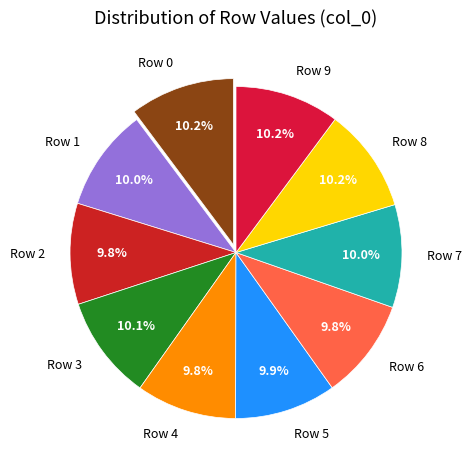

How many segments does this pie chart have?

10